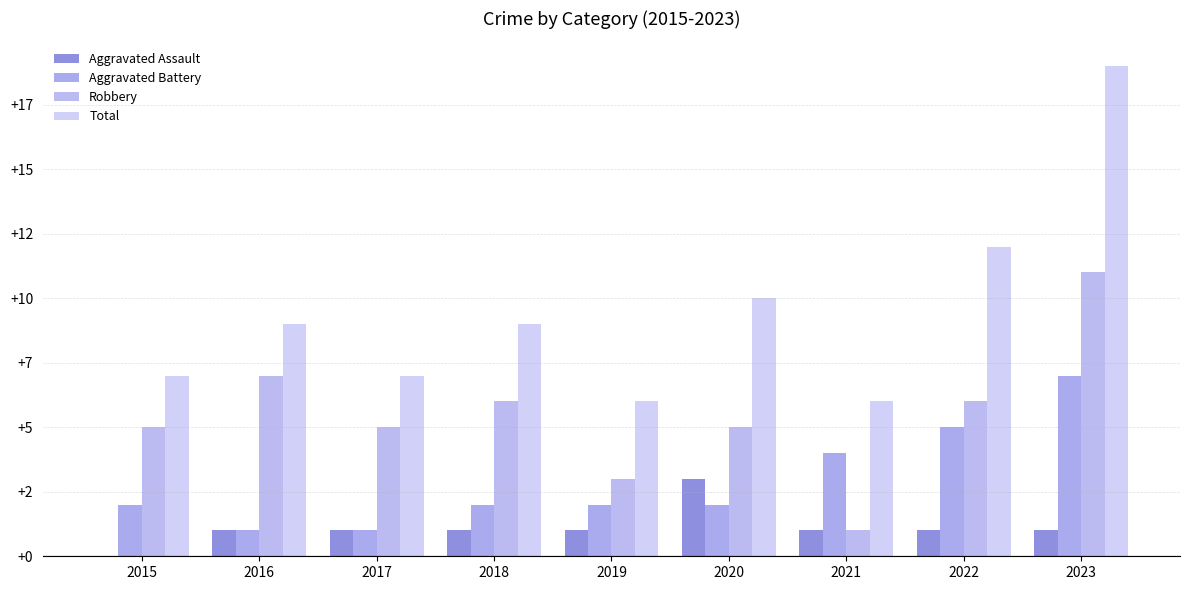

Where does the Total series first go above 9?

2020